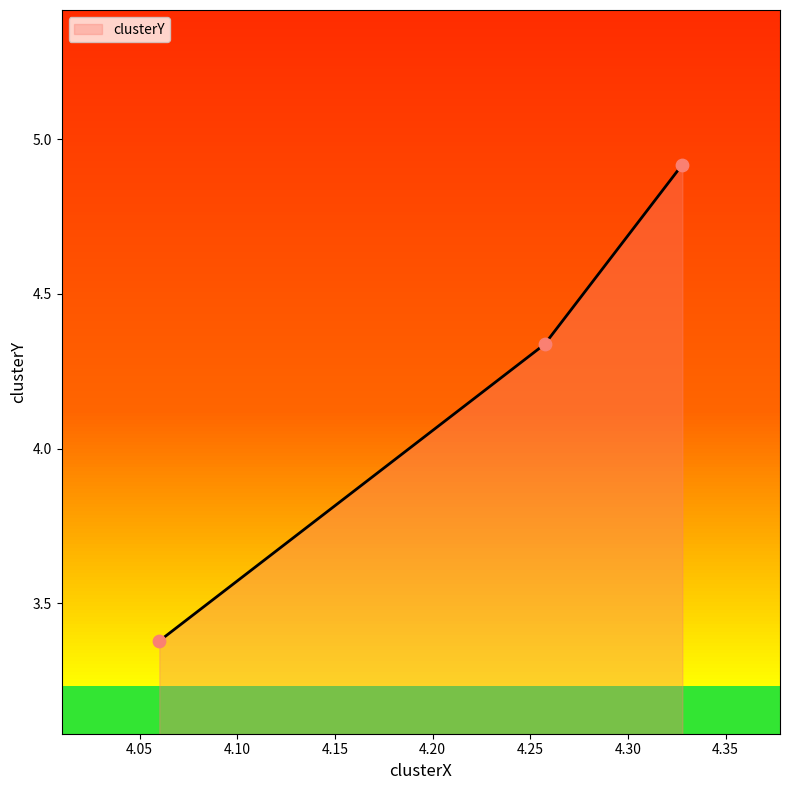

What is the minimum value shown in the chart?

3.4